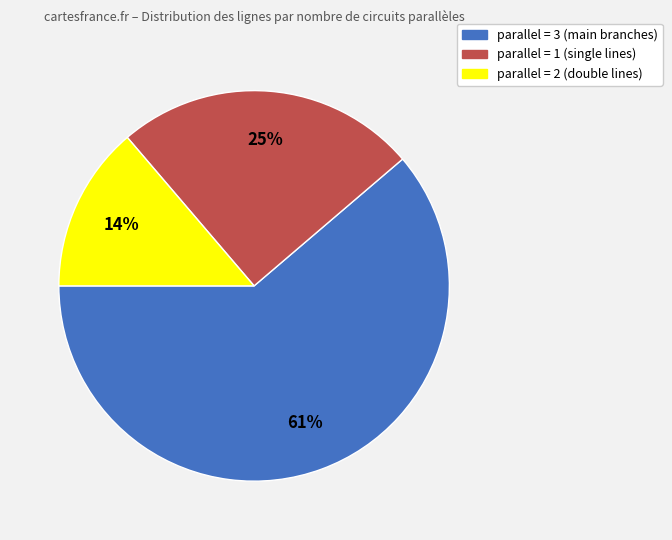

Is there a majority slice in this chart?

Yes